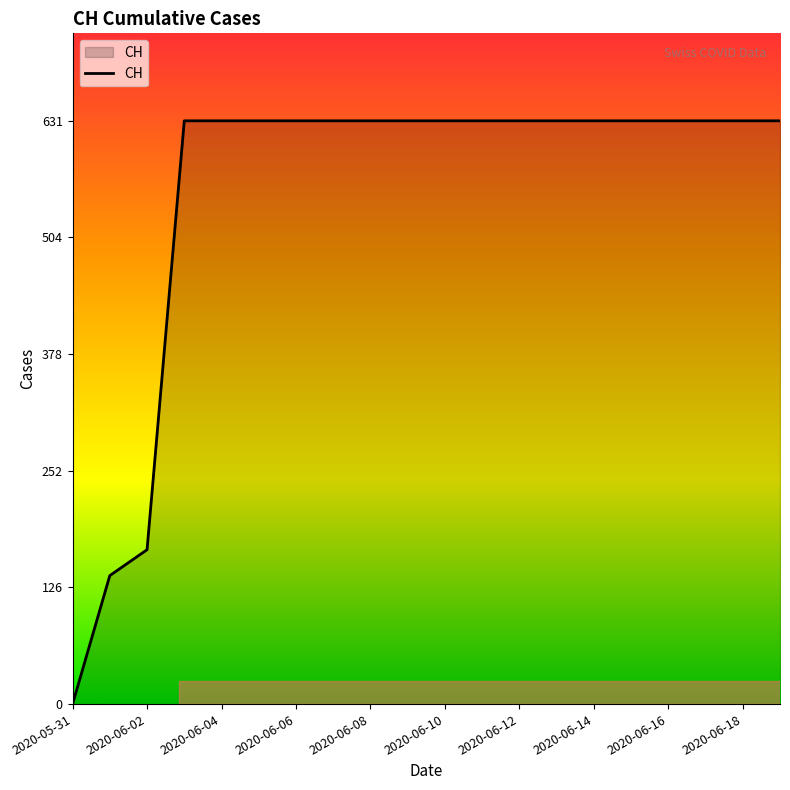

What is the sum of all values?

11033